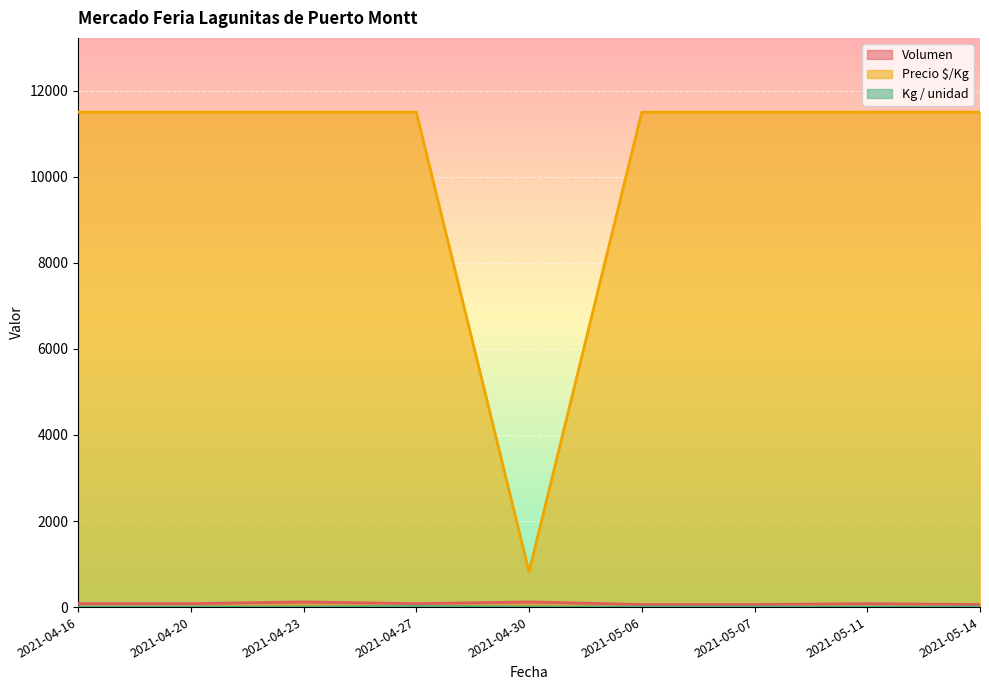

What is the value of the Kg / unidad point at the 7th from the left?

1